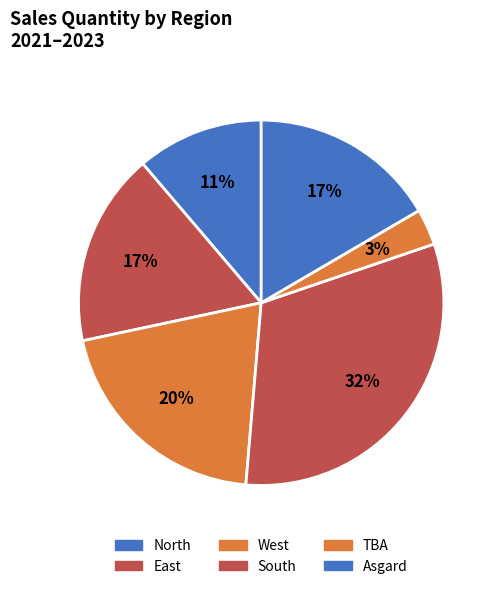

What is the smallest slice in the pie chart?

TBA